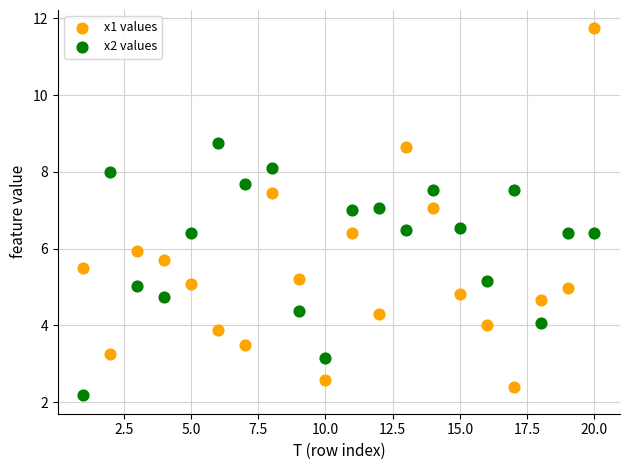

Across all data points, what is the range of X values (max minus min)?

19.0